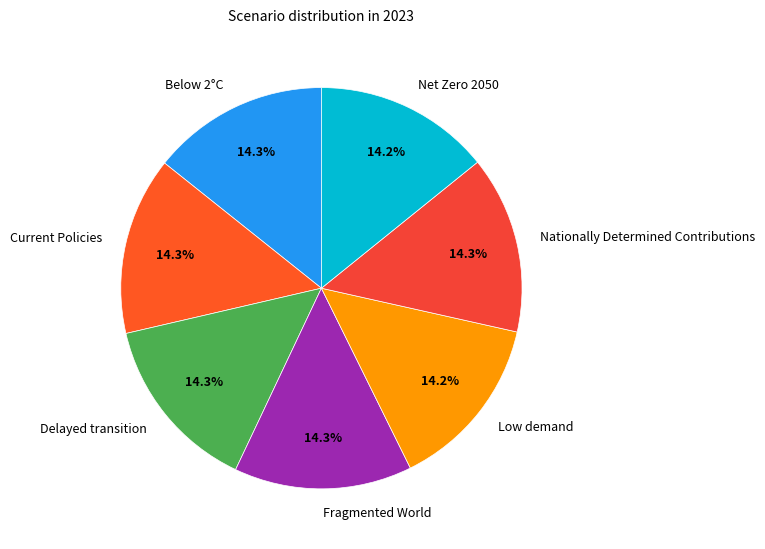

Is the sum of Current Policies and Below 2°C greater than half?

No